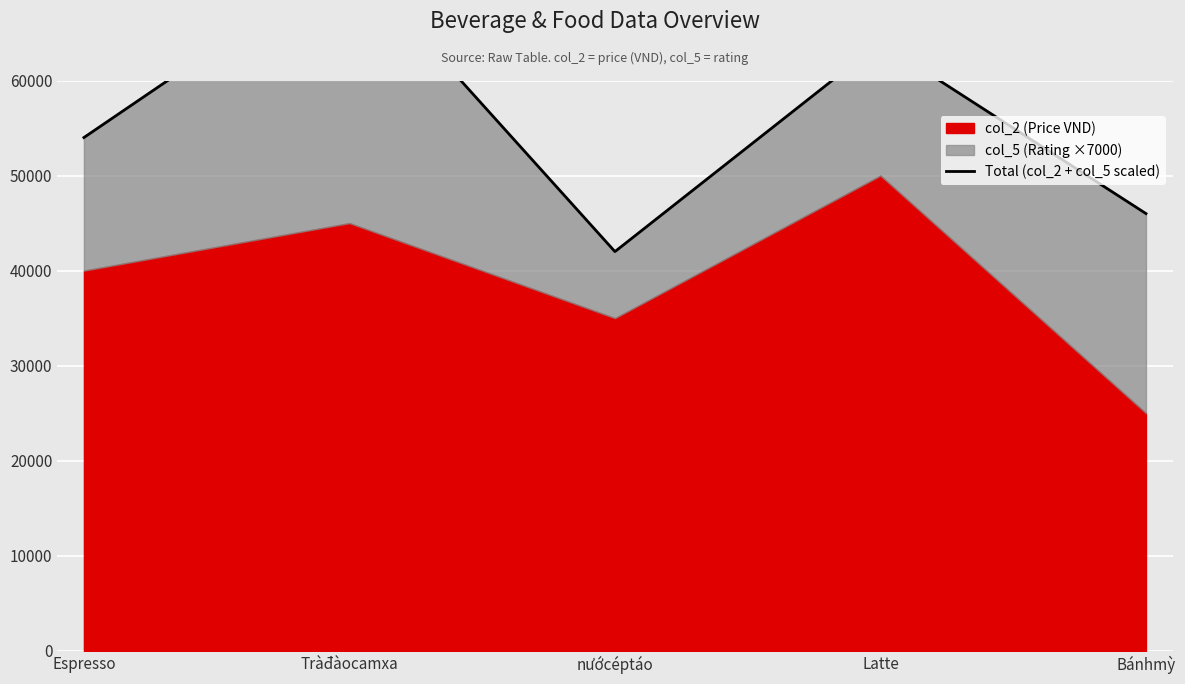

What is the greatest value displayed?

73000